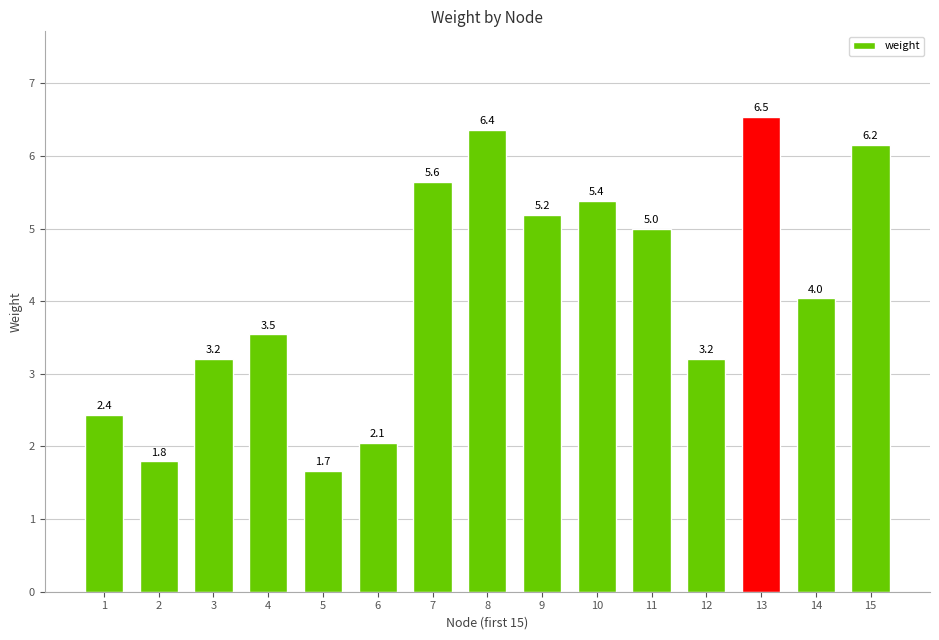

Which has a higher value, 4 or 5?

4